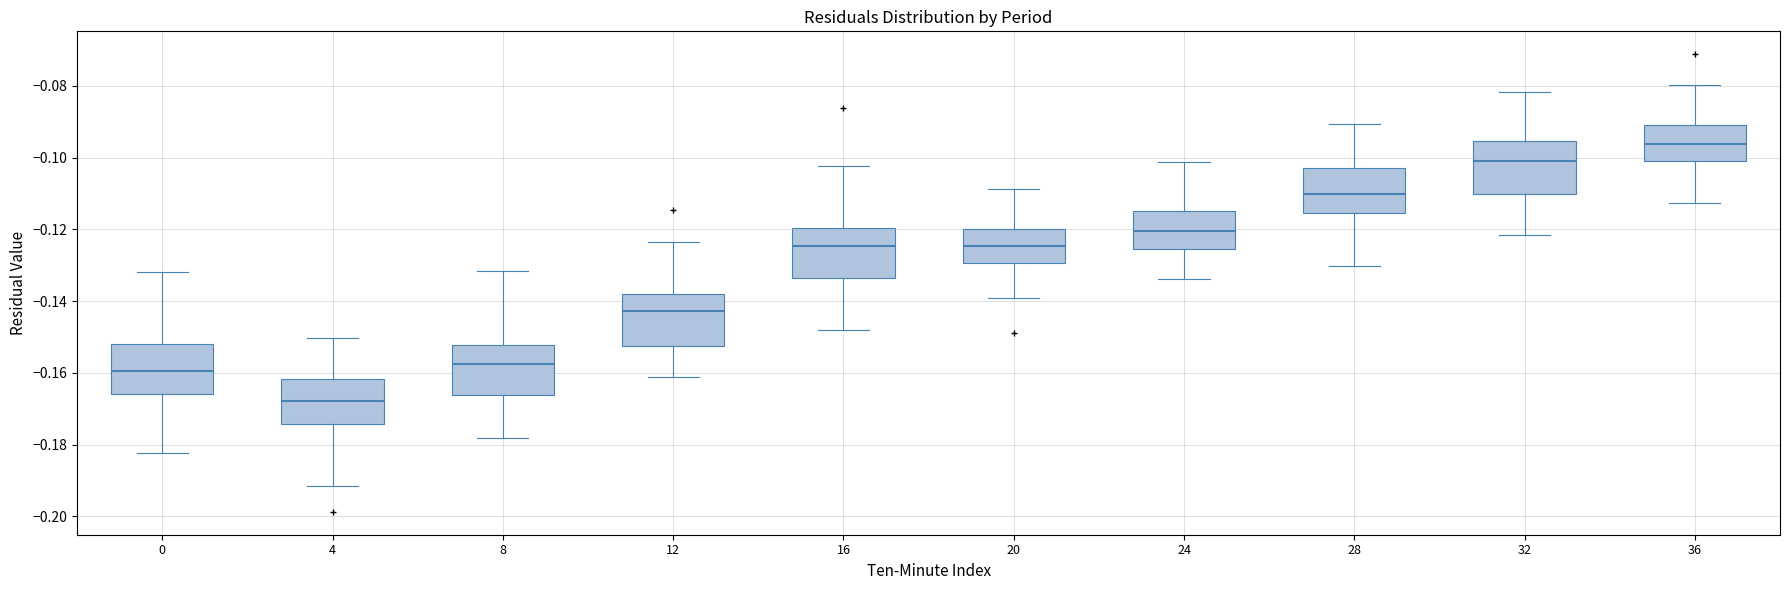

Which box's median line is the lowest?

4